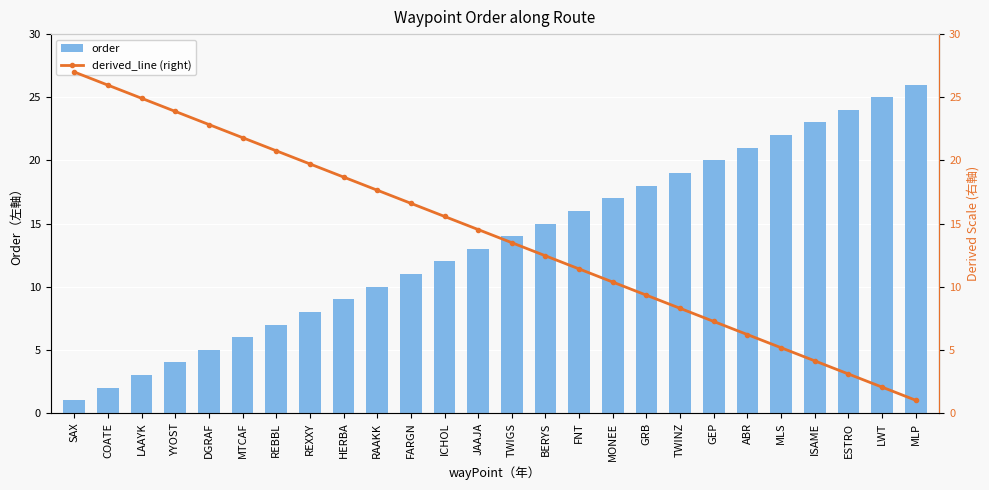

Are the bars horizontal?

No